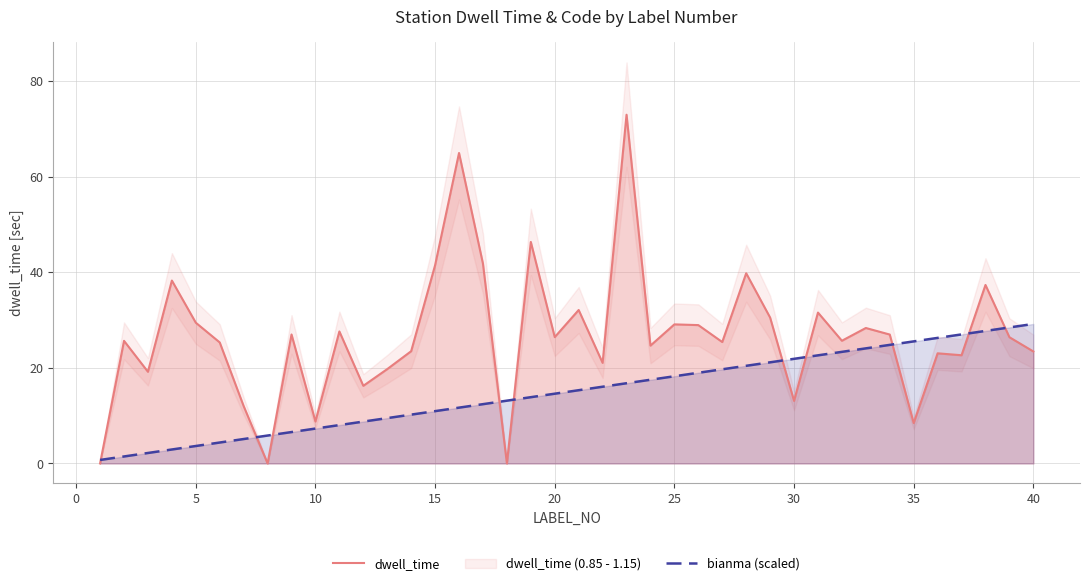

Is the value of bianma (scaled) at 30 greater than the value of dwell_time at 21?

No